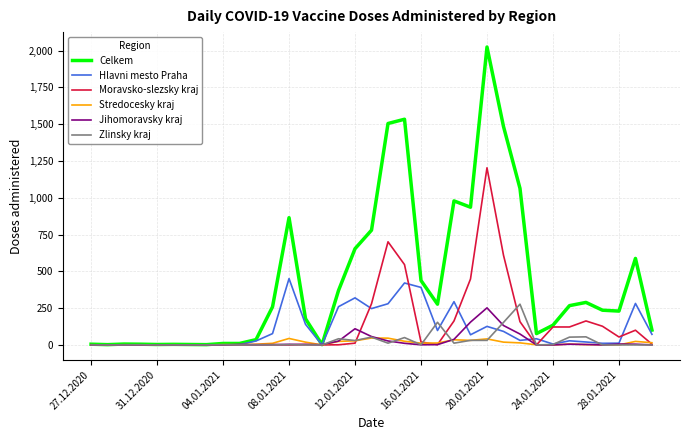

Which series has the largest range (max minus min)?

Celkem